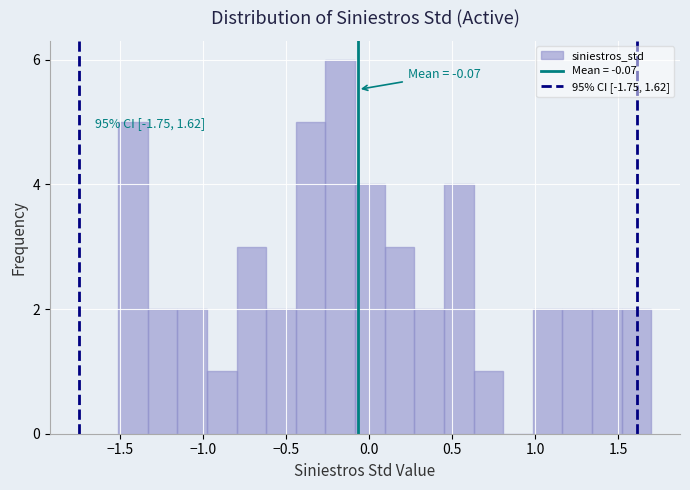

Around what value on the x-axis is the tallest bar? Give the approximate position of its centre, as read against the axis.

-0.15